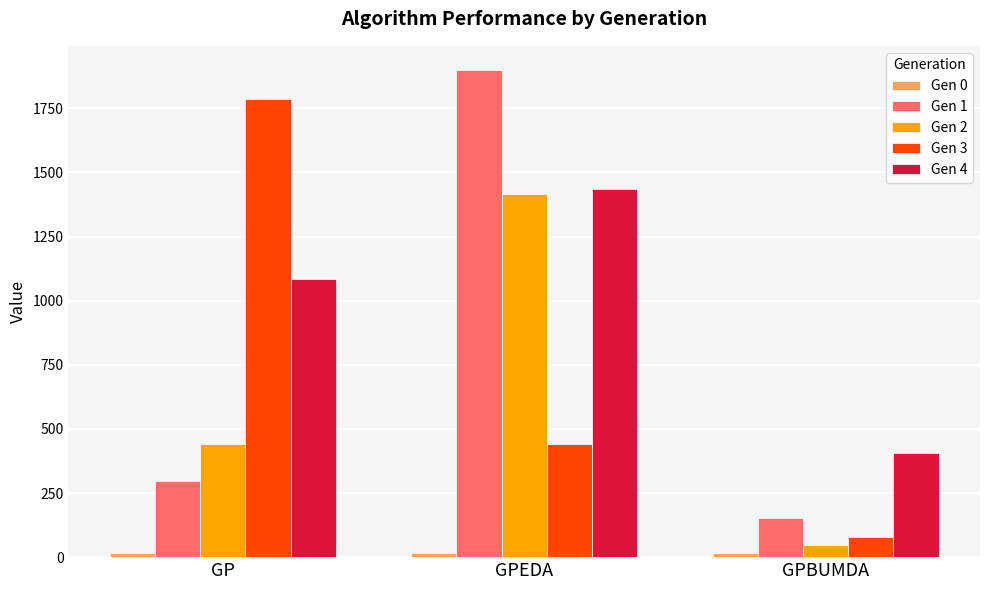

The Gen 1 series shows 635 at GPEDA. True or false?

False